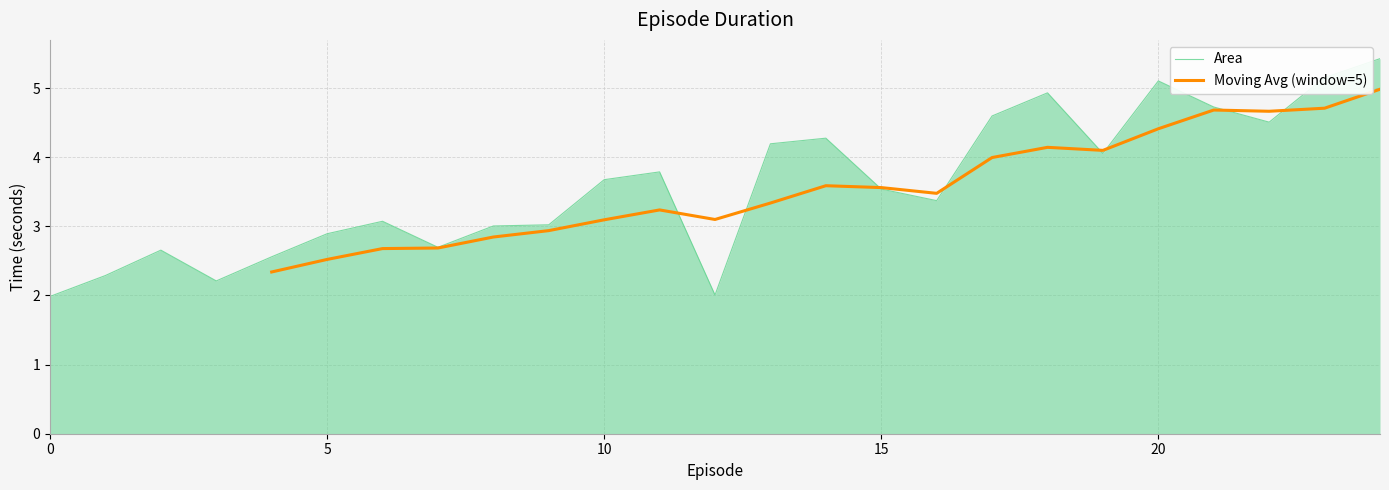

What is the value of the 18th point from the left?

4.6